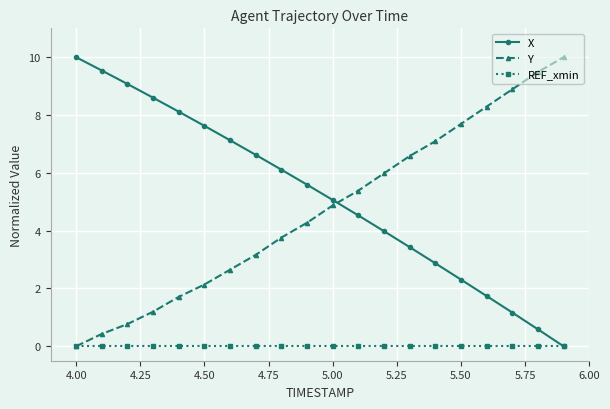

How many values in the Y series exceed 4?

11